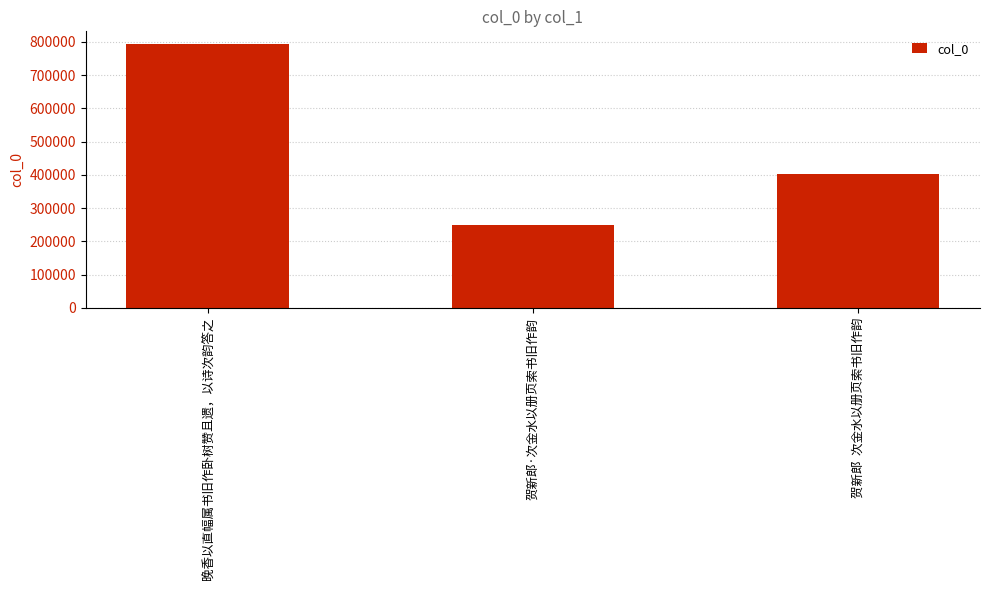

What position from the left is 晚香以直幅属书旧作卧树赞且遗，以诗次韵答之?

1